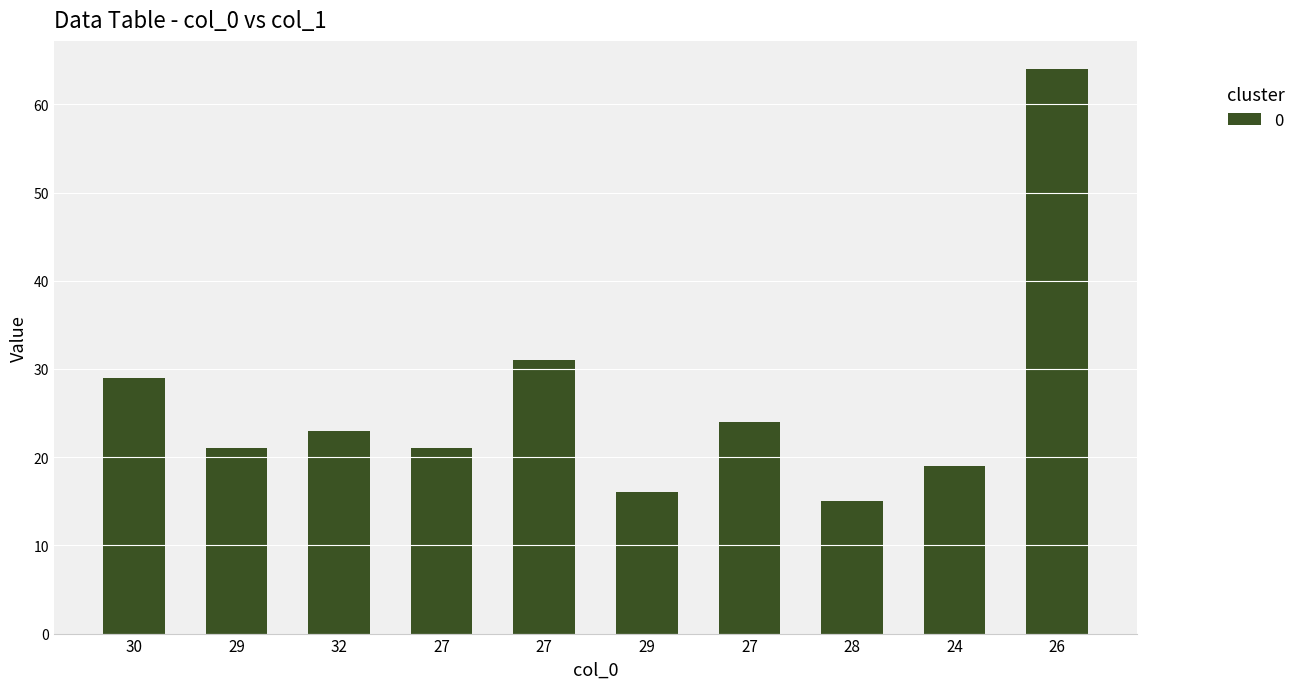

Is it true that the value at 29 is 15?

False